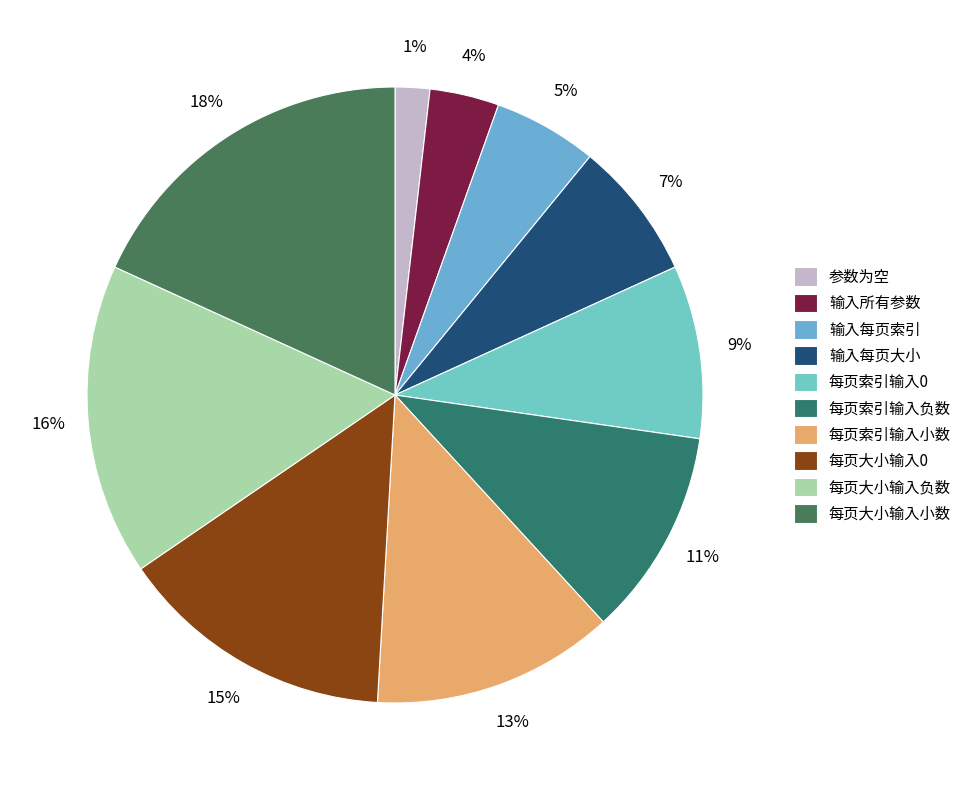

Is there a majority slice in this chart?

No